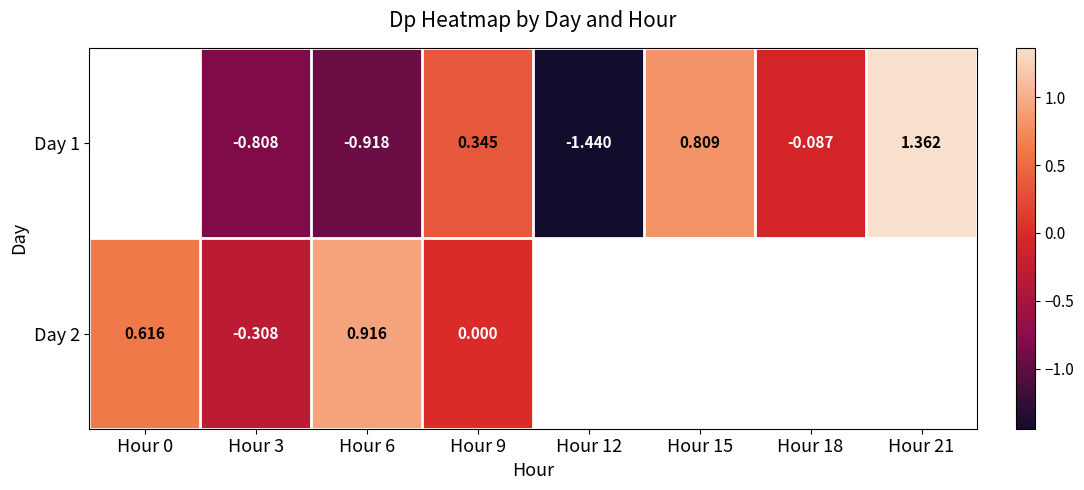

Is the value of Day 1 at Hour 21 greater than the value of Day 2 at Hour 0?

Yes